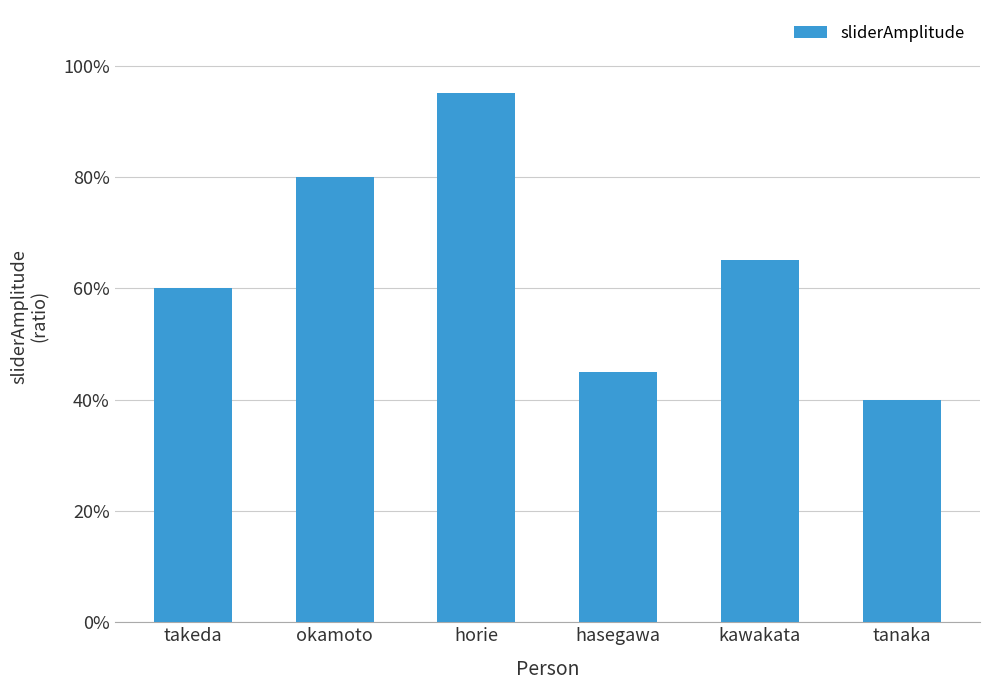

Does the chart contain any negative values?

No